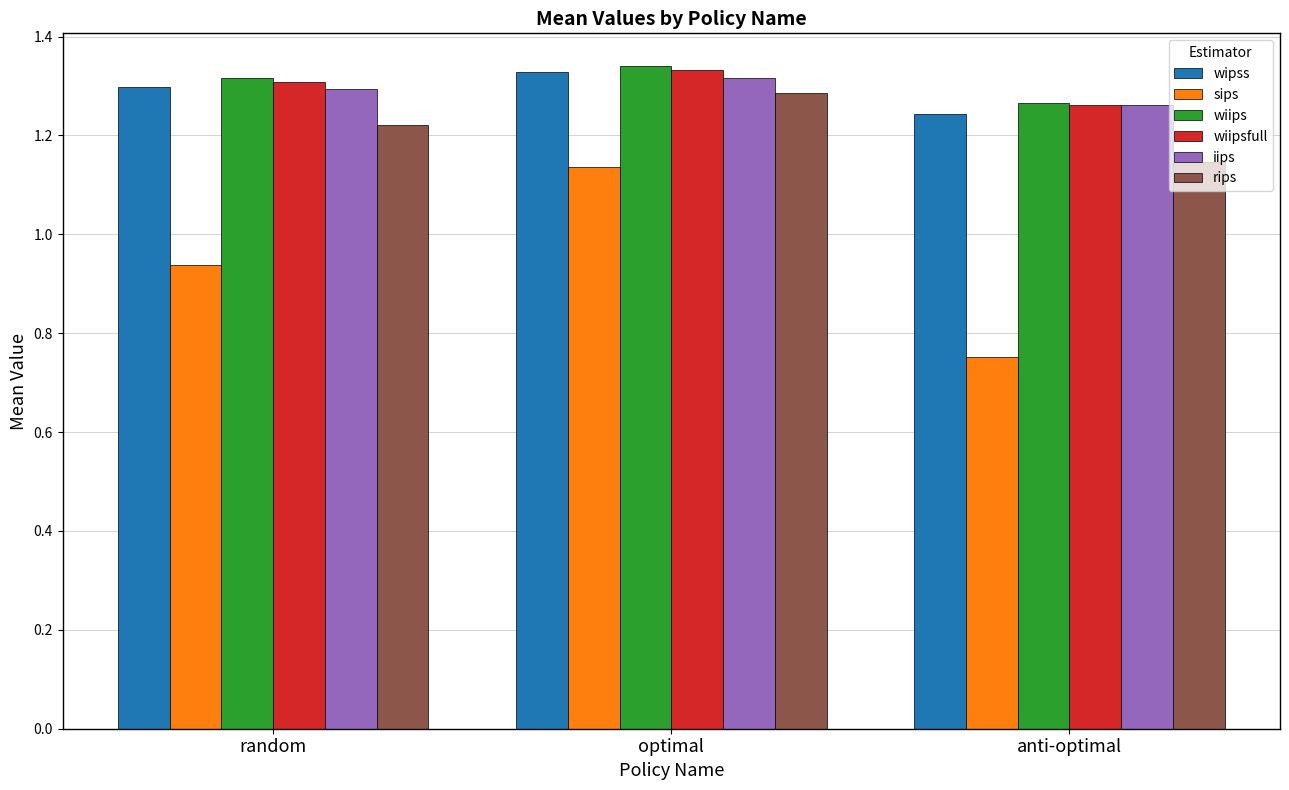

What are all the series names shown in the legend?

wipss, sips, wiips, wiipsfull, iips, rips